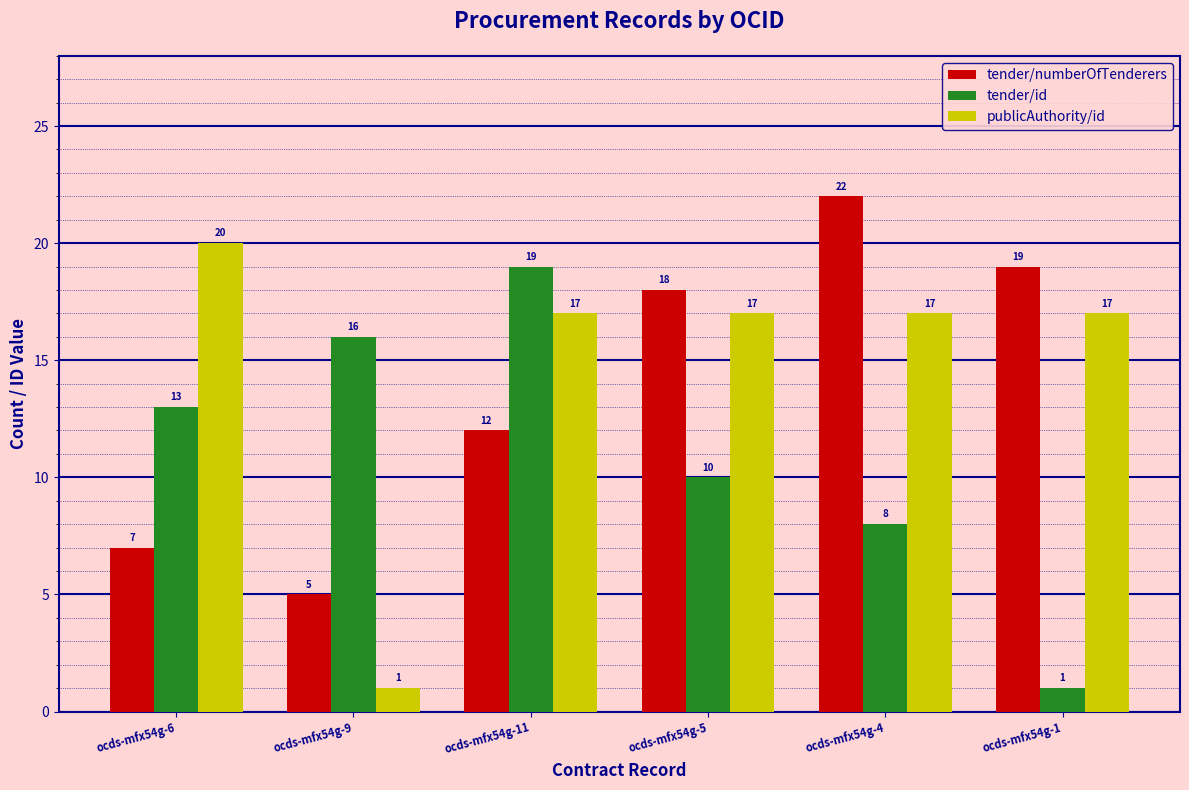

List the series in order of their peak value, lowest first.

tender/id, publicAuthority/id, tender/numberOfTenderers